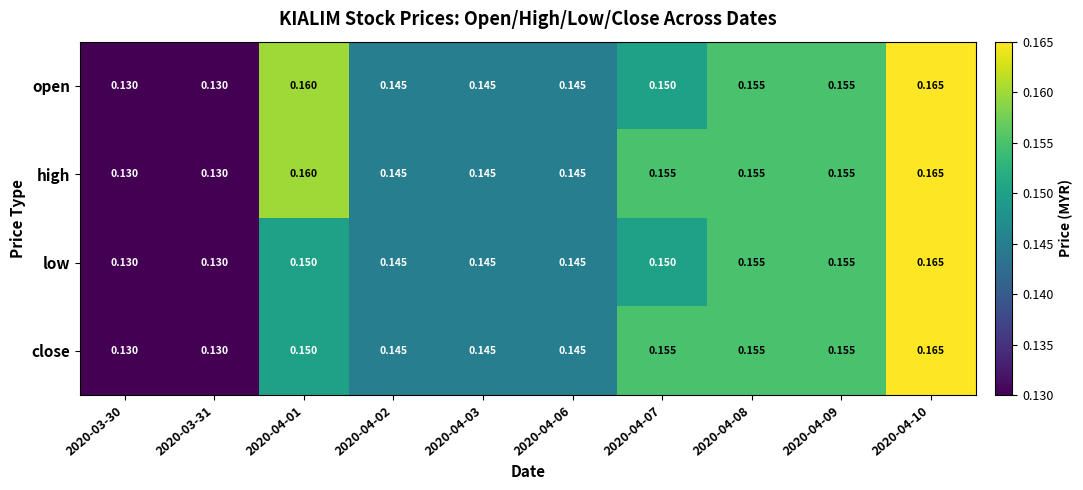

Is the value of low at 2020-04-06 greater than the value of close at 2020-04-07?

No